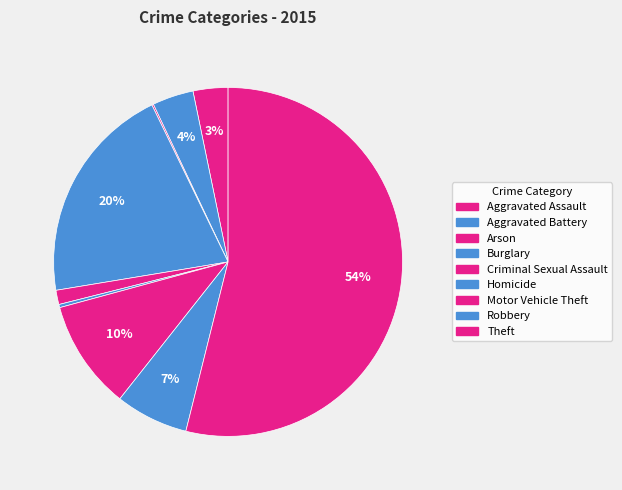

How many slices are in this pie chart?

9